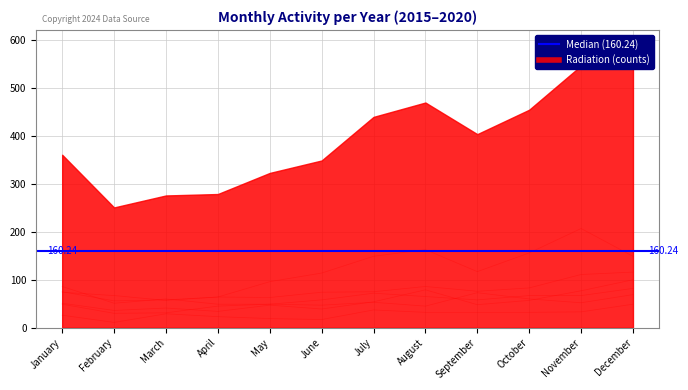

List the series in order of their peak value, lowest first.

2015, 2019, 2018, 2016, 2017, 2020